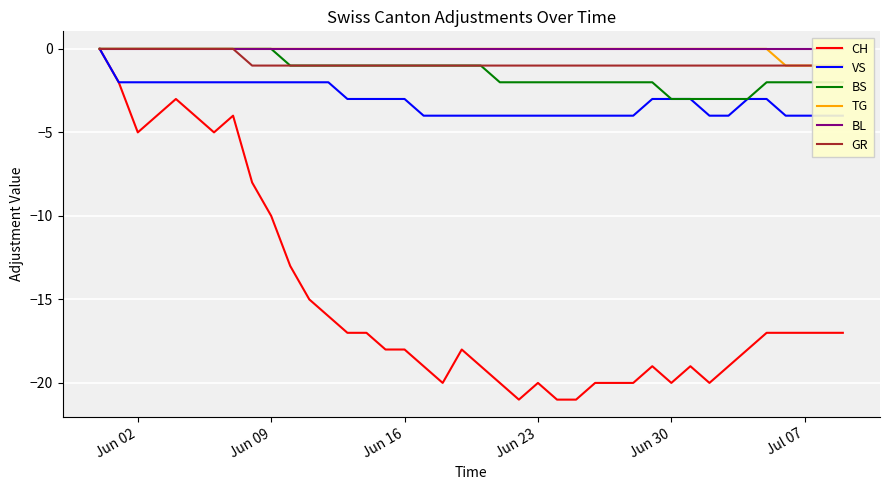

What is the lowest value of the CH series?

-21